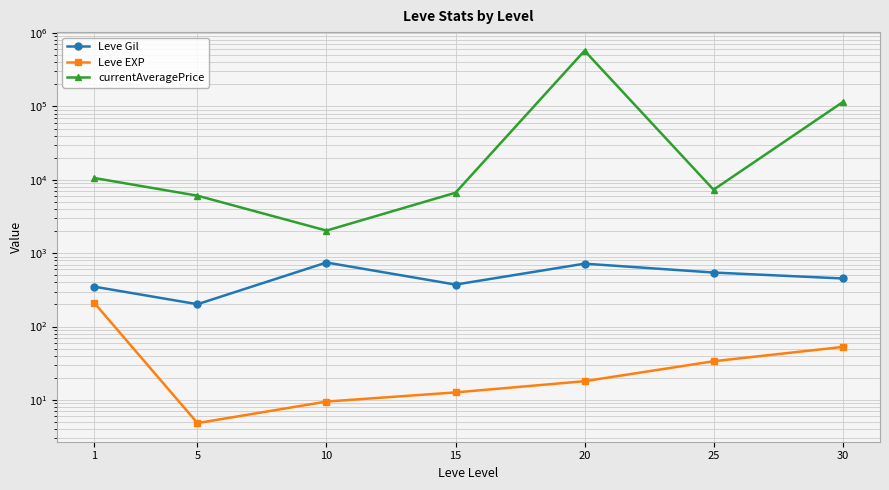

Between 15 and 20, which is larger?

20